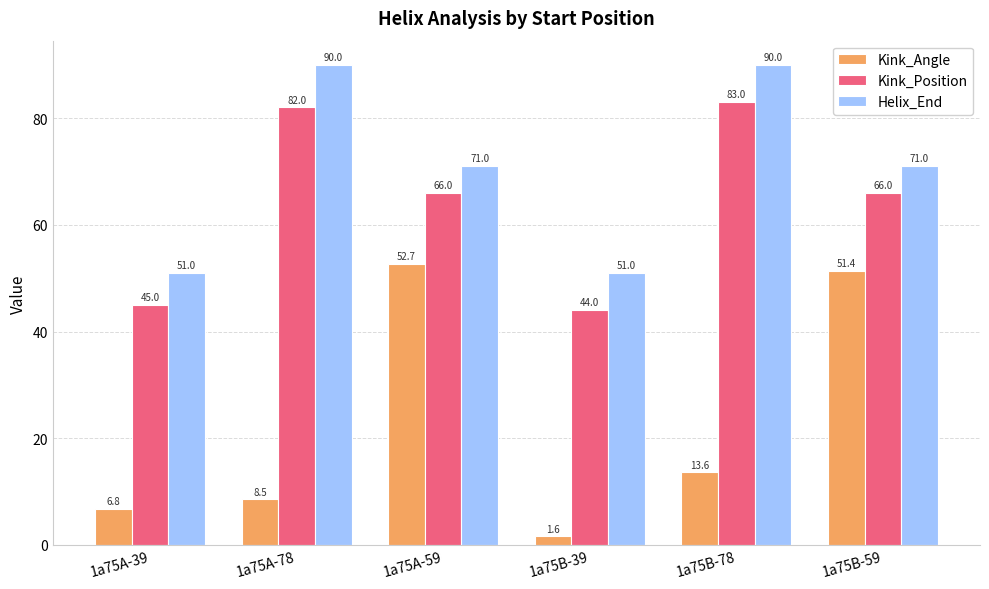

What is the average value of the Kink_Angle series?

22.5